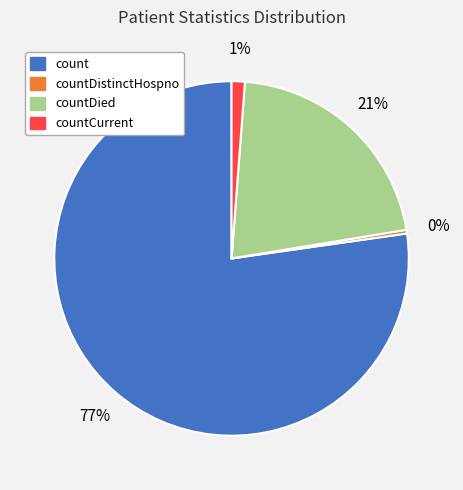

Between countCurrent and count, which is larger?

count